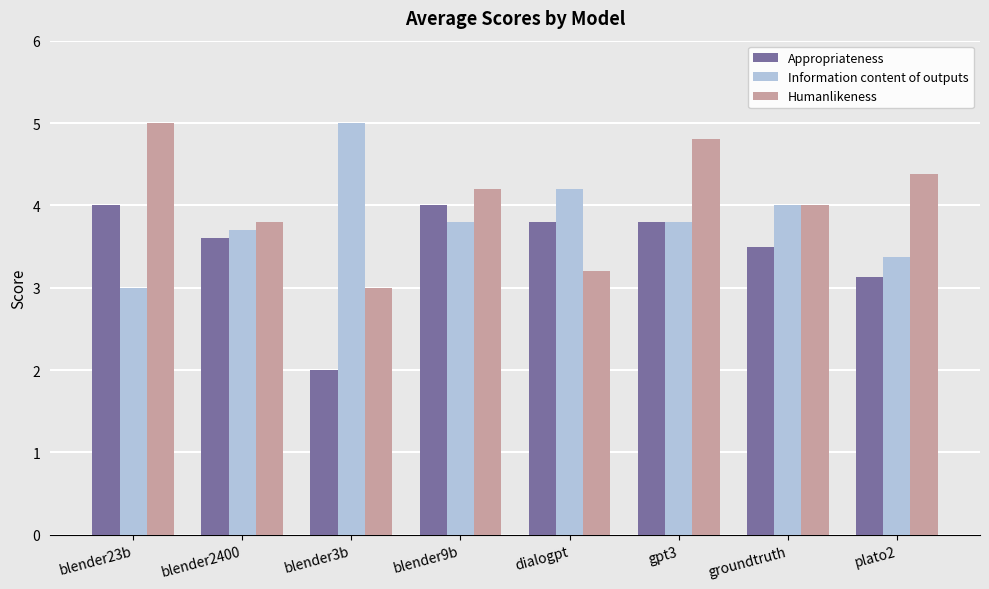

What is the label of the 6th bar from the right?

blender3b